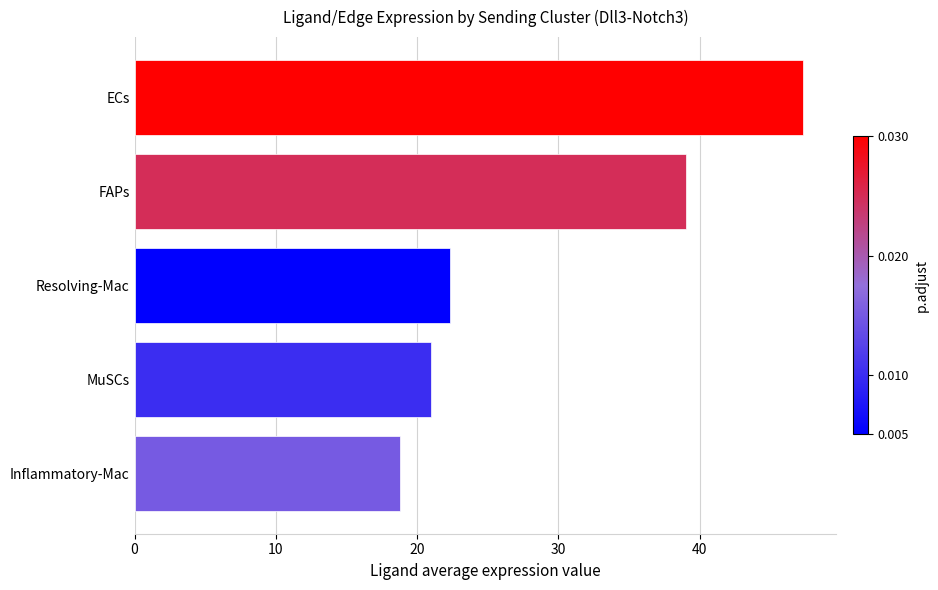

At which label is the value closest to 33?

FAPs